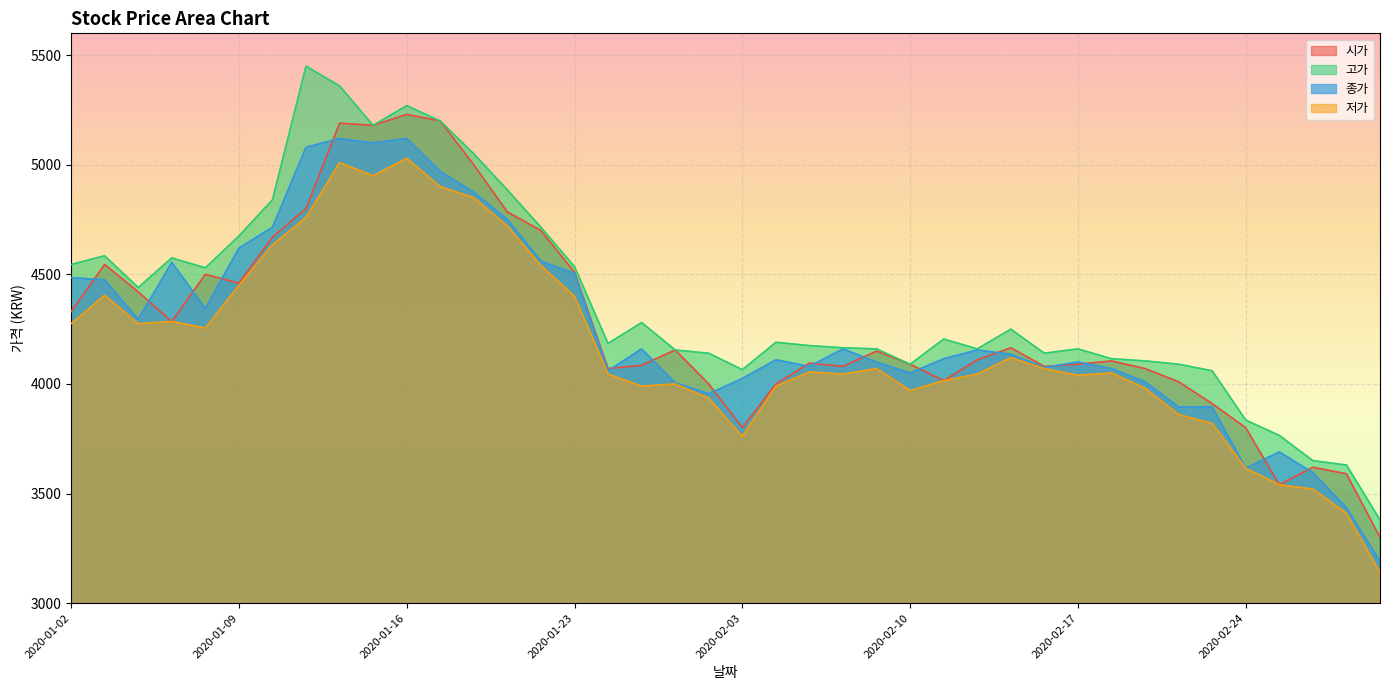

What is the difference between the maximum and minimum values in the 고가 series?

2070